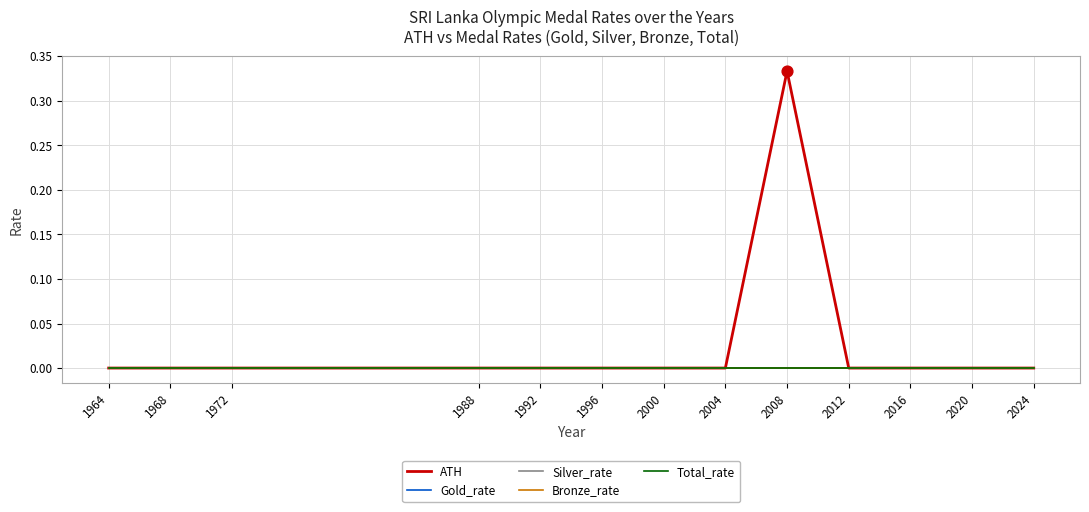

Is this an area chart (filled region under the line)?

No